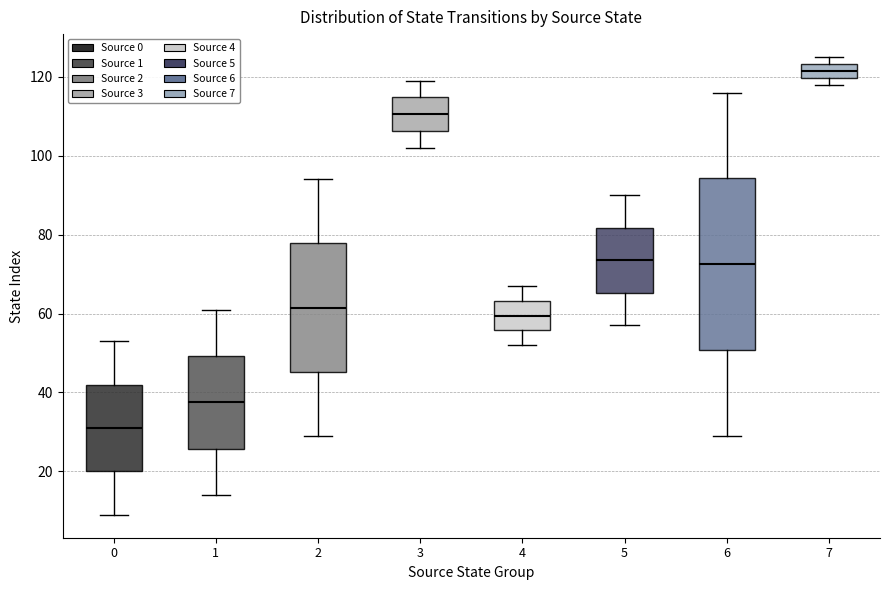

Comparing the boxes themselves (not the whiskers), which one is the tallest?

6